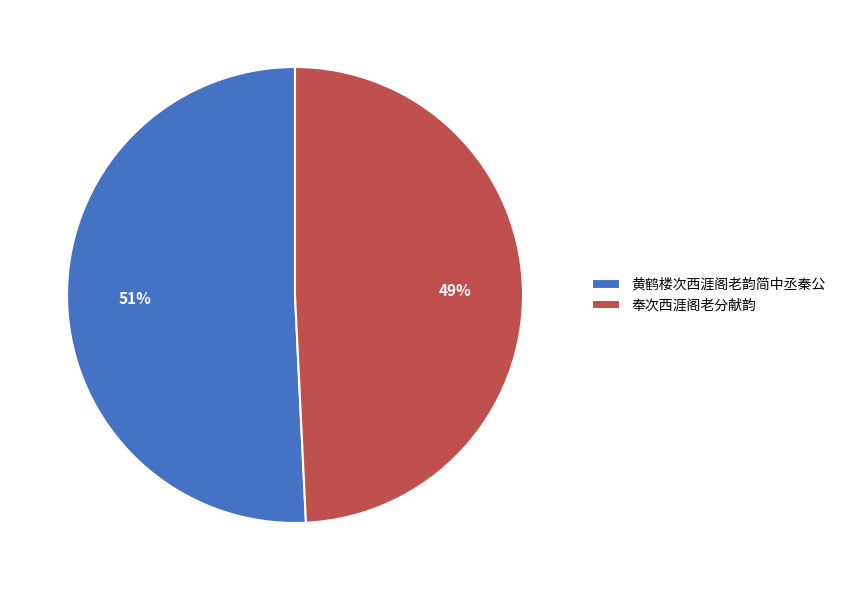

What is the largest slice in the pie chart?

黄鹤楼次西涯阁老韵简中丞秦公